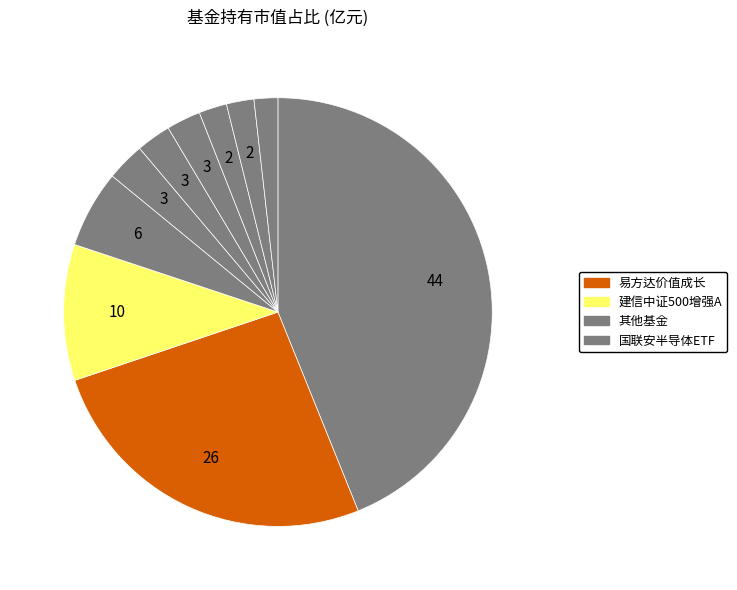

How many segments does this pie chart have?

10